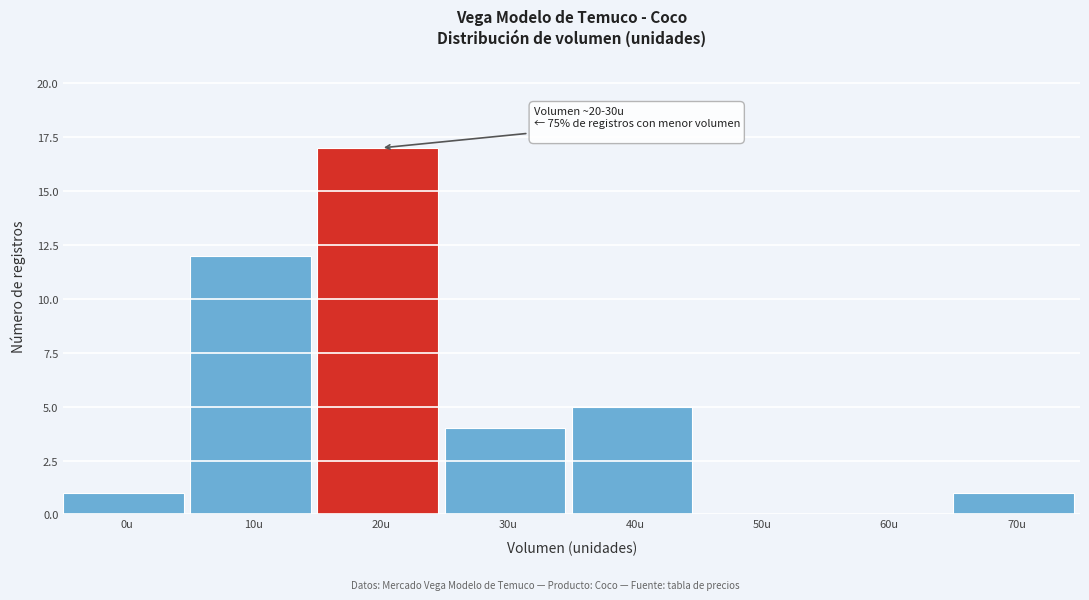

Reading right to left, transcribe all the data shown in this chart.

70u=1	60u=0	50u=0	40u=5	30u=4	20u=17	10u=12	0u=1